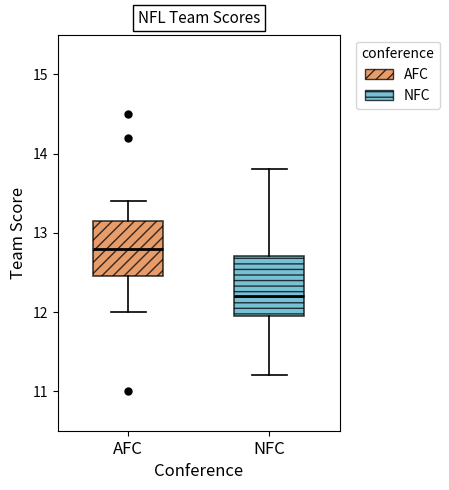

Which box's median line is the lowest?

NFC